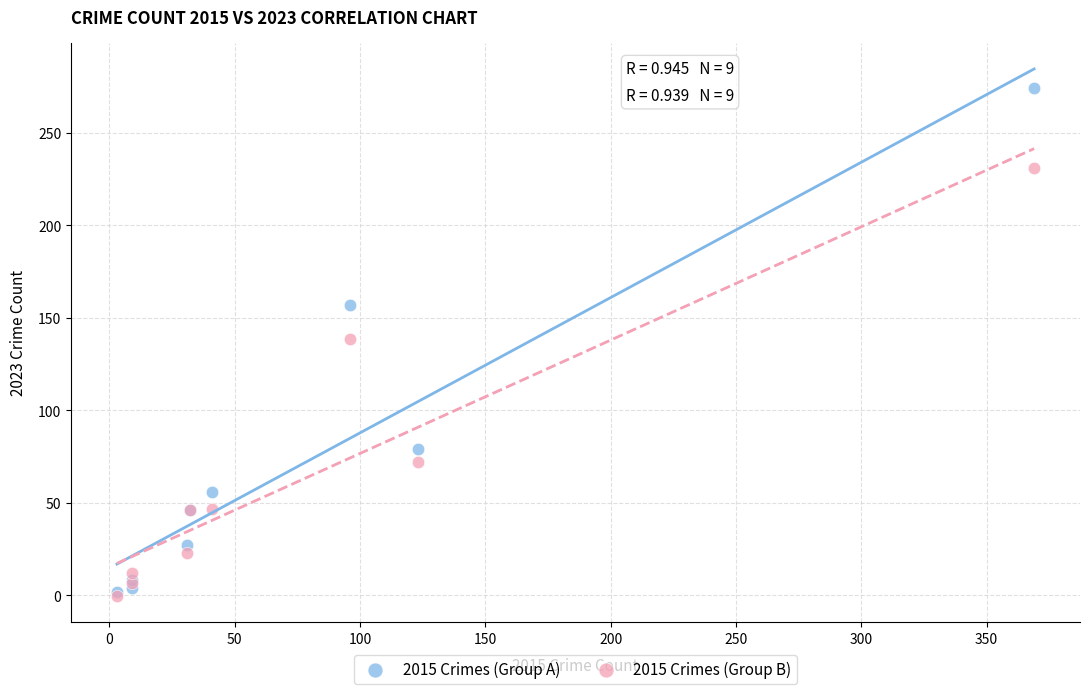

Which series reaches the maximum Y coordinate?

2015 Crimes (Group A)